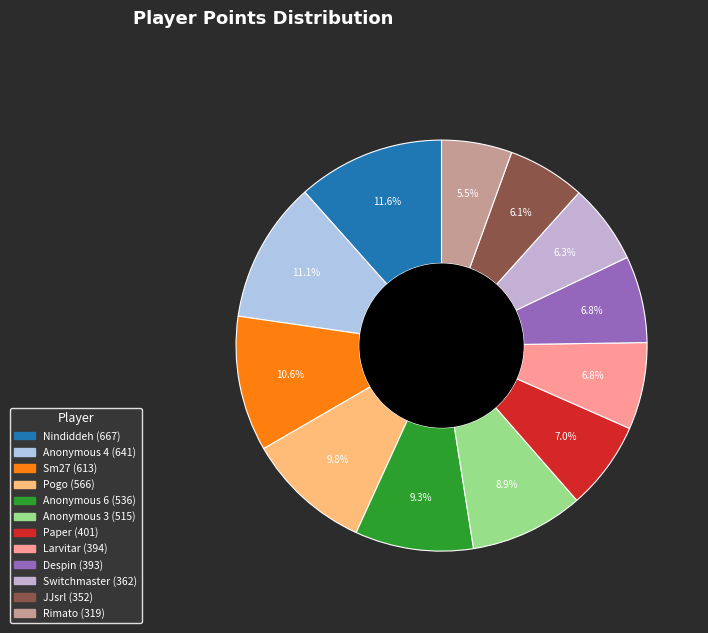

How many segments does this pie chart have?

12